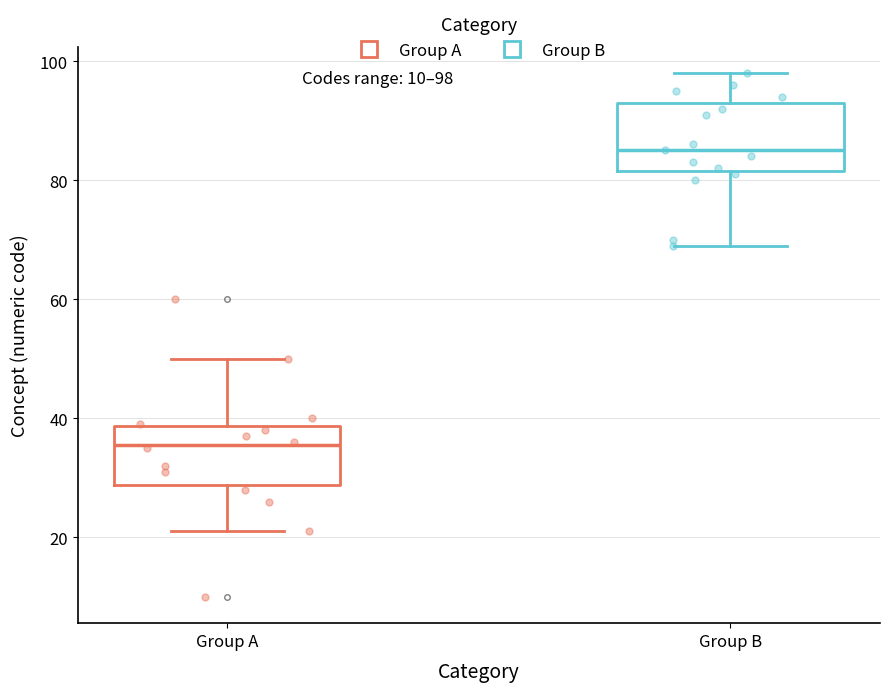

Which box's median line is the lowest?

Group A